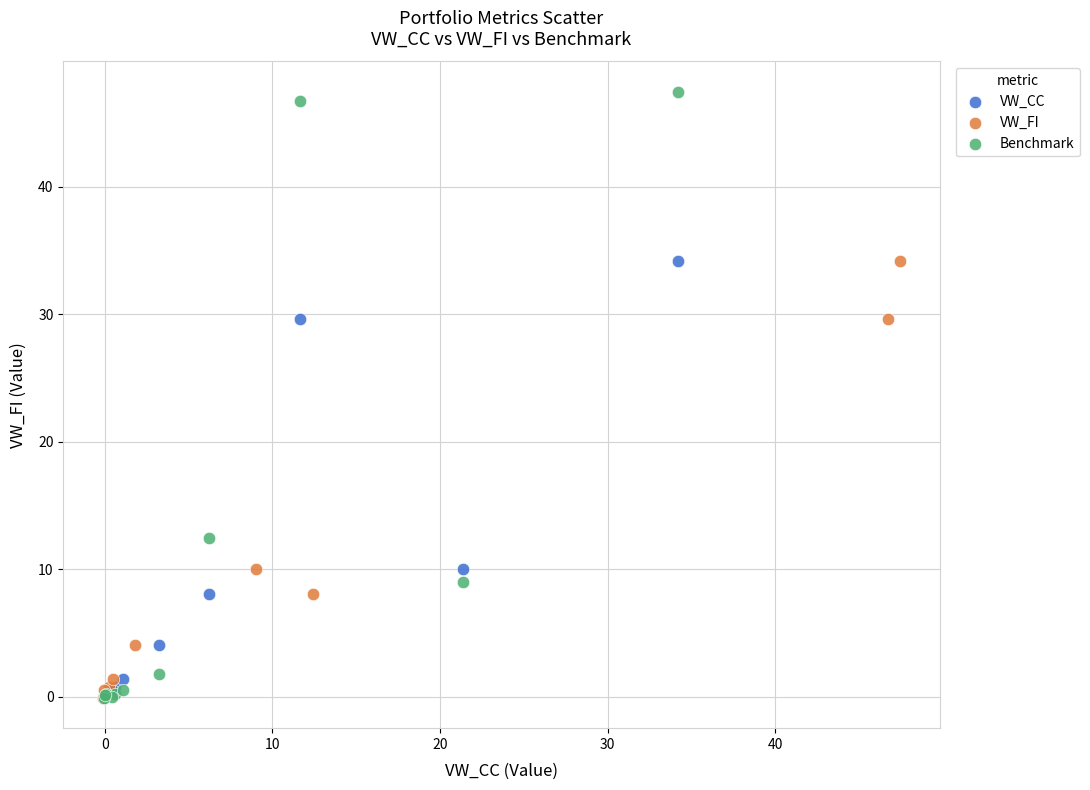

Which series has the widest spread of Y values?

Benchmark